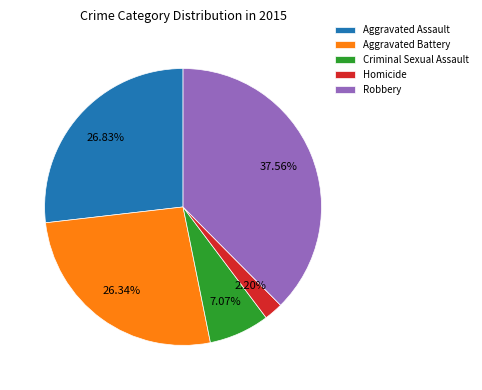

Does Robbery represent more than half of the total?

No